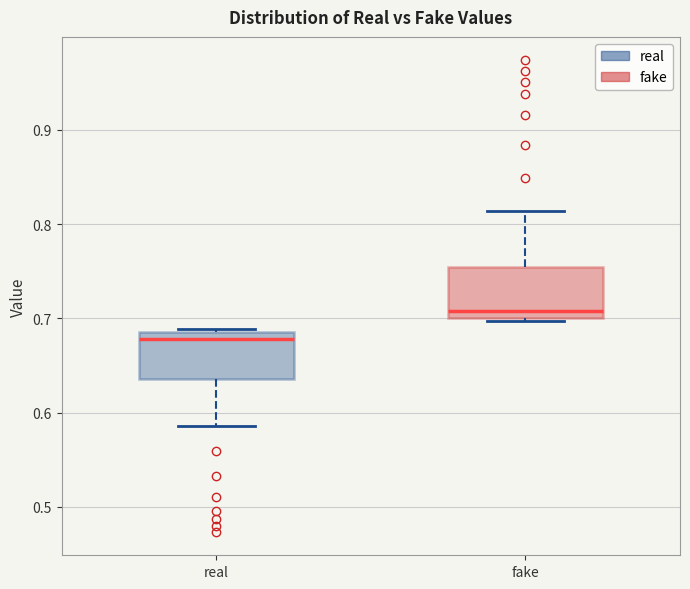

Where does the median line of the box for real sit on the y-axis? The values are not printed on the chart, so give them approximately, as read against the axis.

0.68